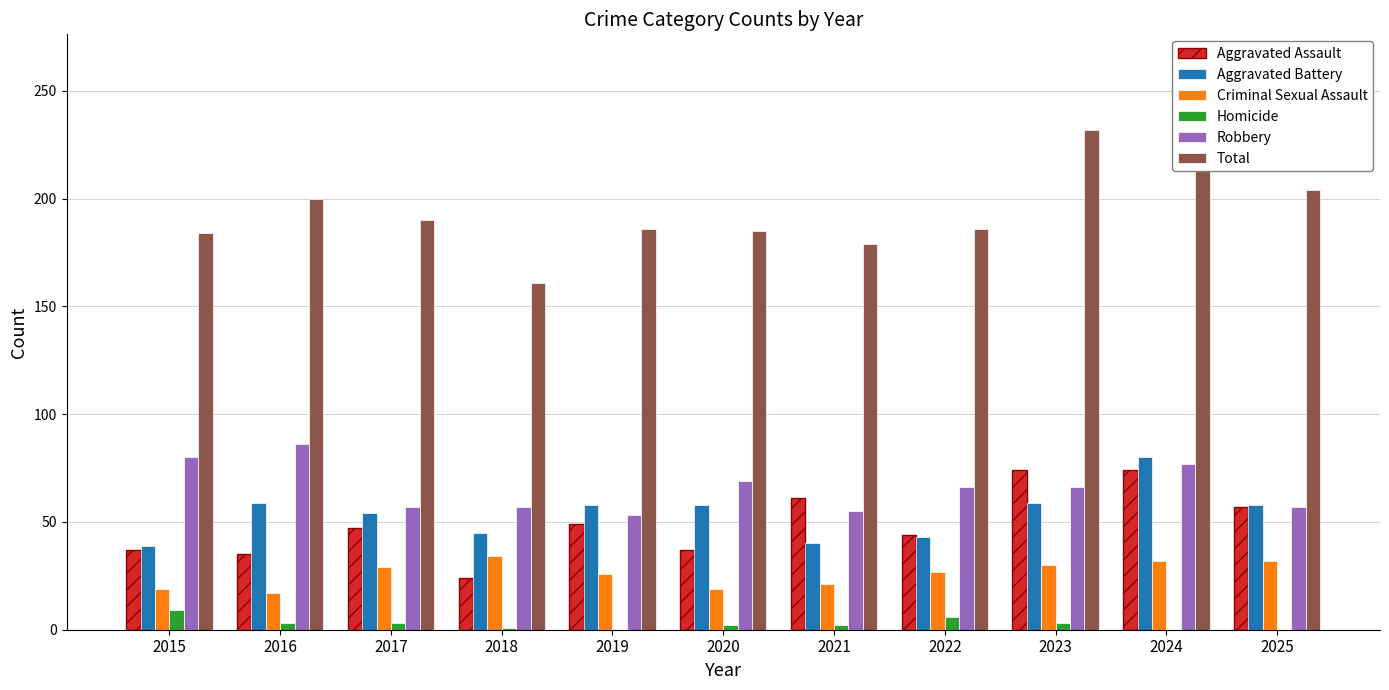

At how many categories does at least one series exceed 160?

11